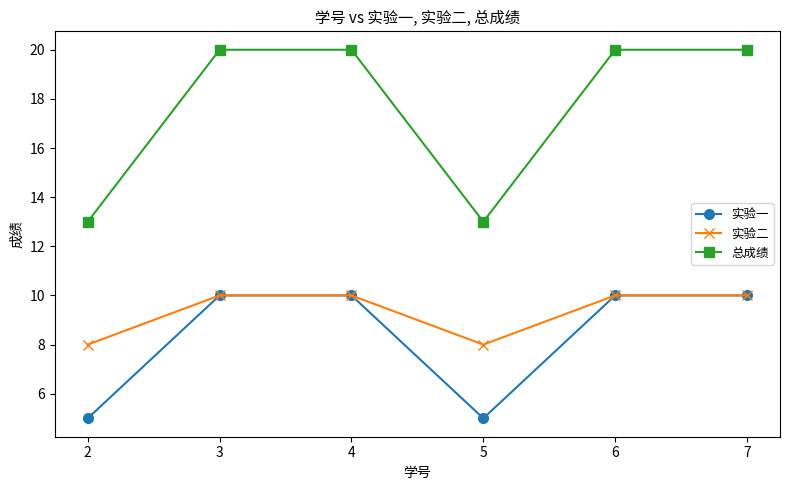

What is the lowest value of the 实验二 series?

8